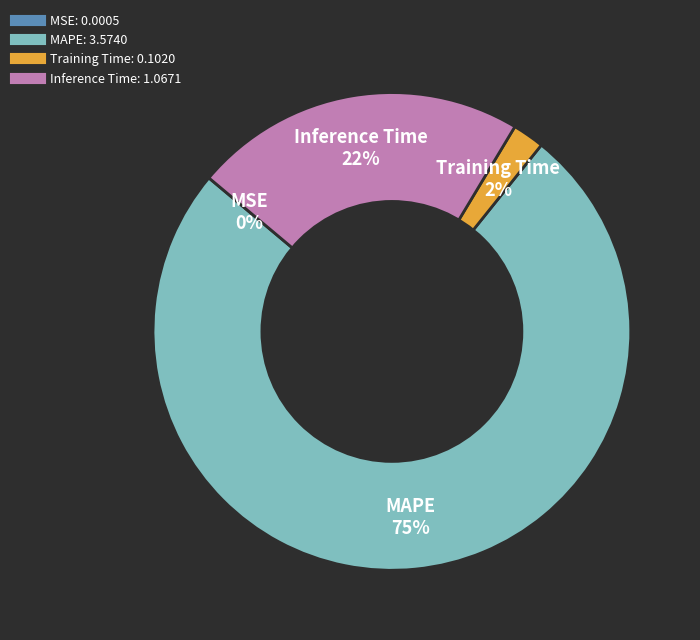

To the nearest percent, what is the average slice percentage?

25%